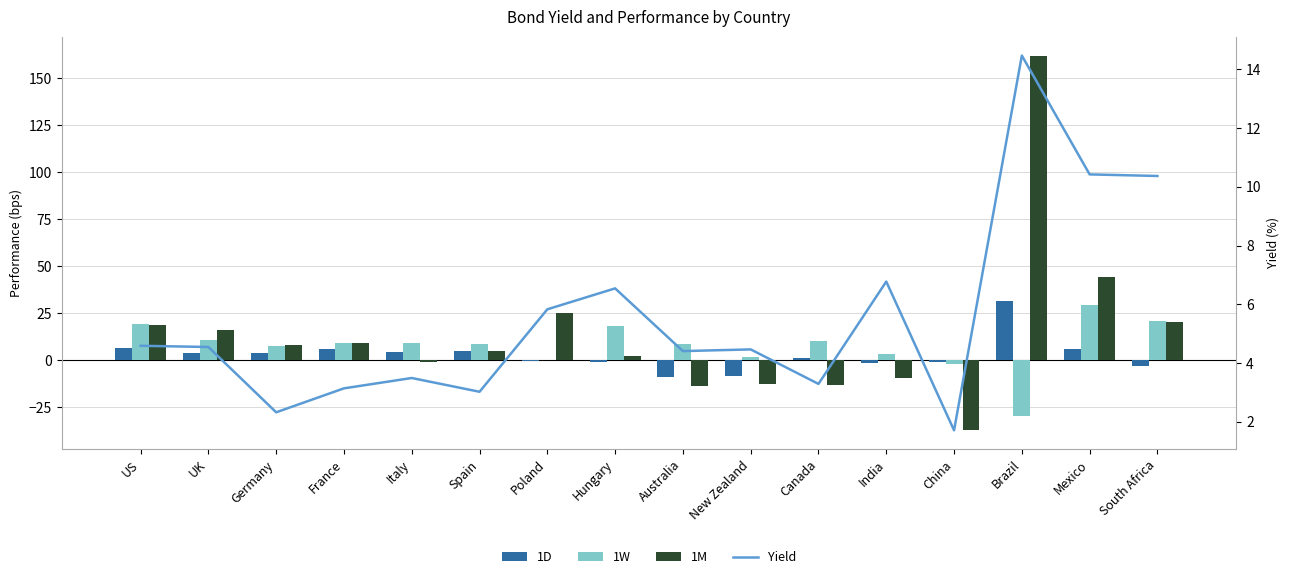

Where does the Yield series first go above 4?

US